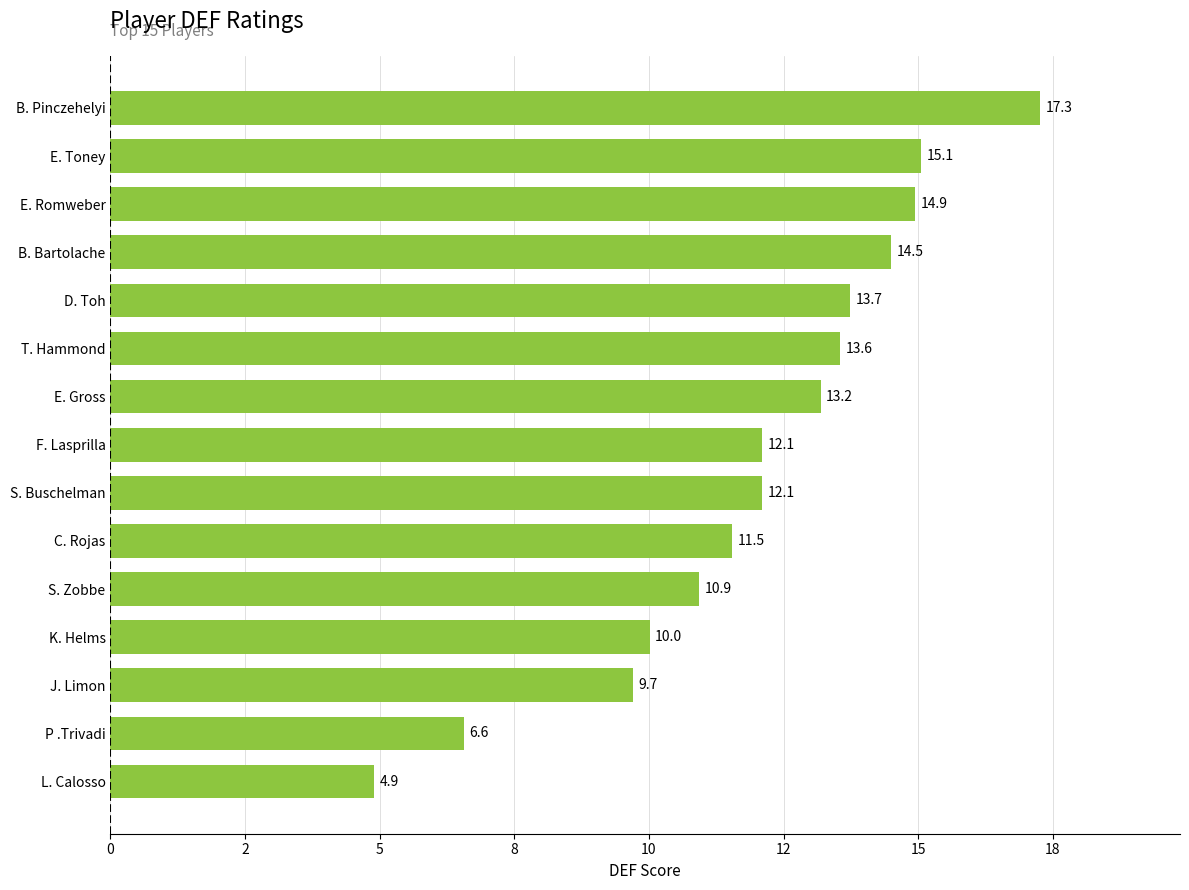

Does the chart contain any negative values?

No